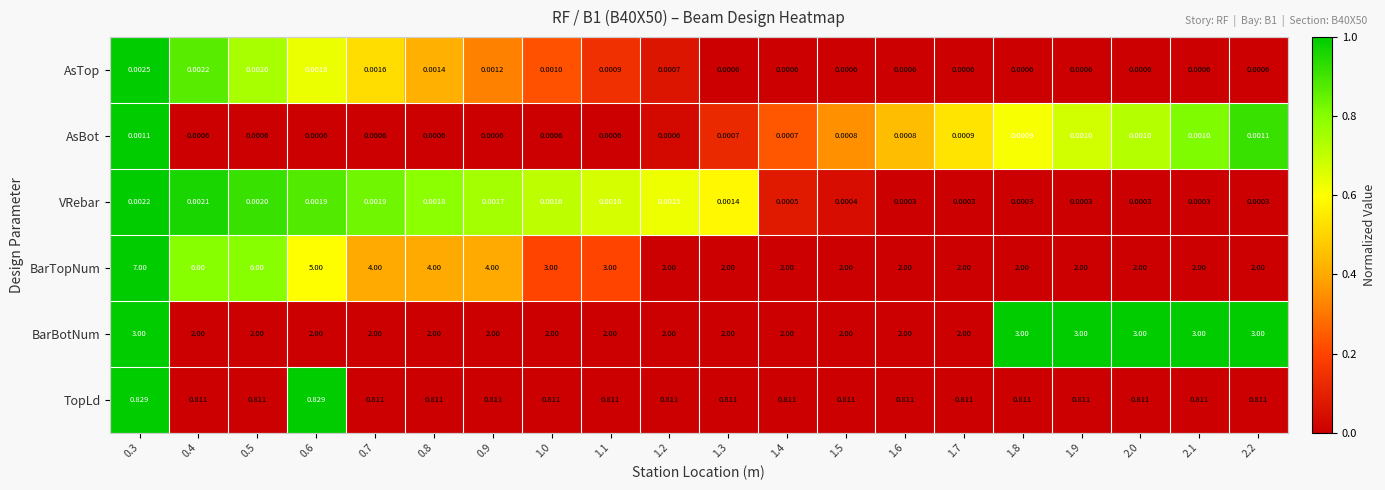

Which series changed the most between 1.2 and 2.0?

BarBotNum